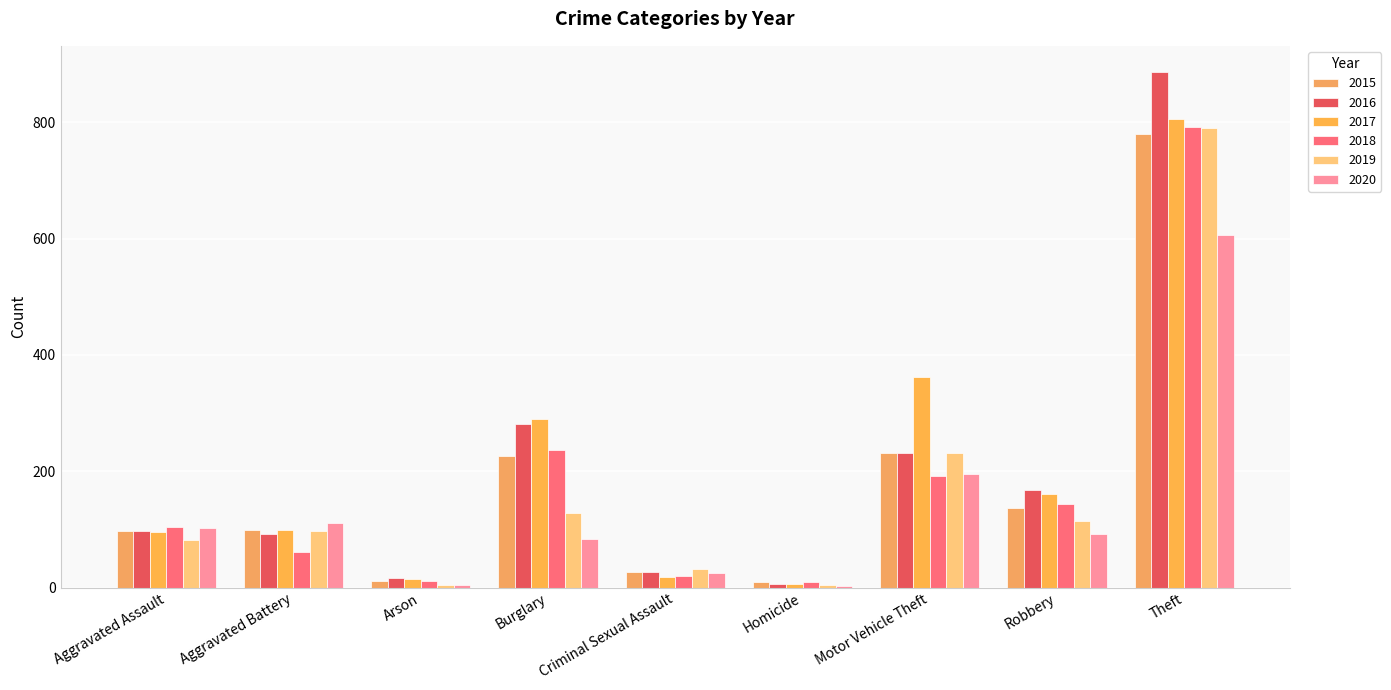

How many data points does each series have?

9